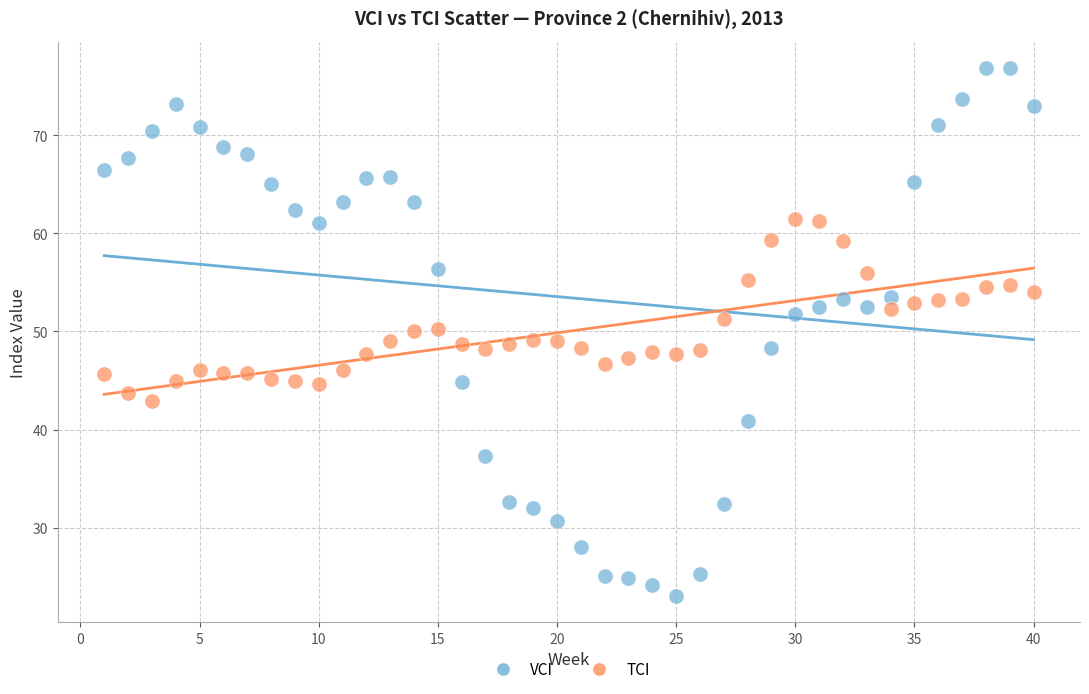

What are all the series names shown in the legend?

VCI, TCI